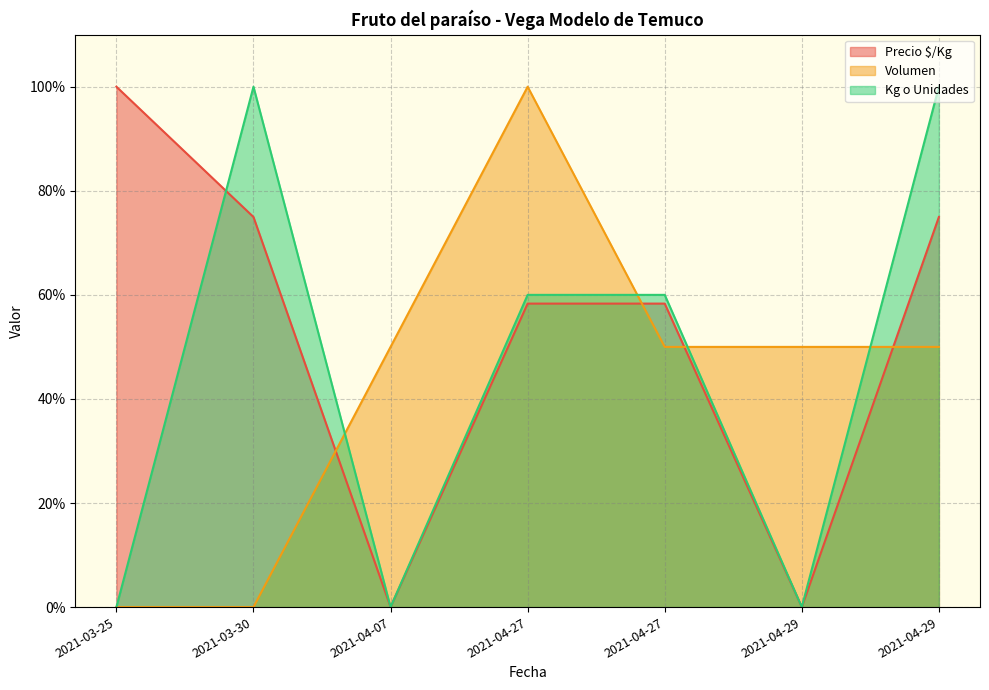

Is the value of Precio $/Kg at 2021-04-07 greater than the value of Kg o Unidades at 2021-03-30?

No